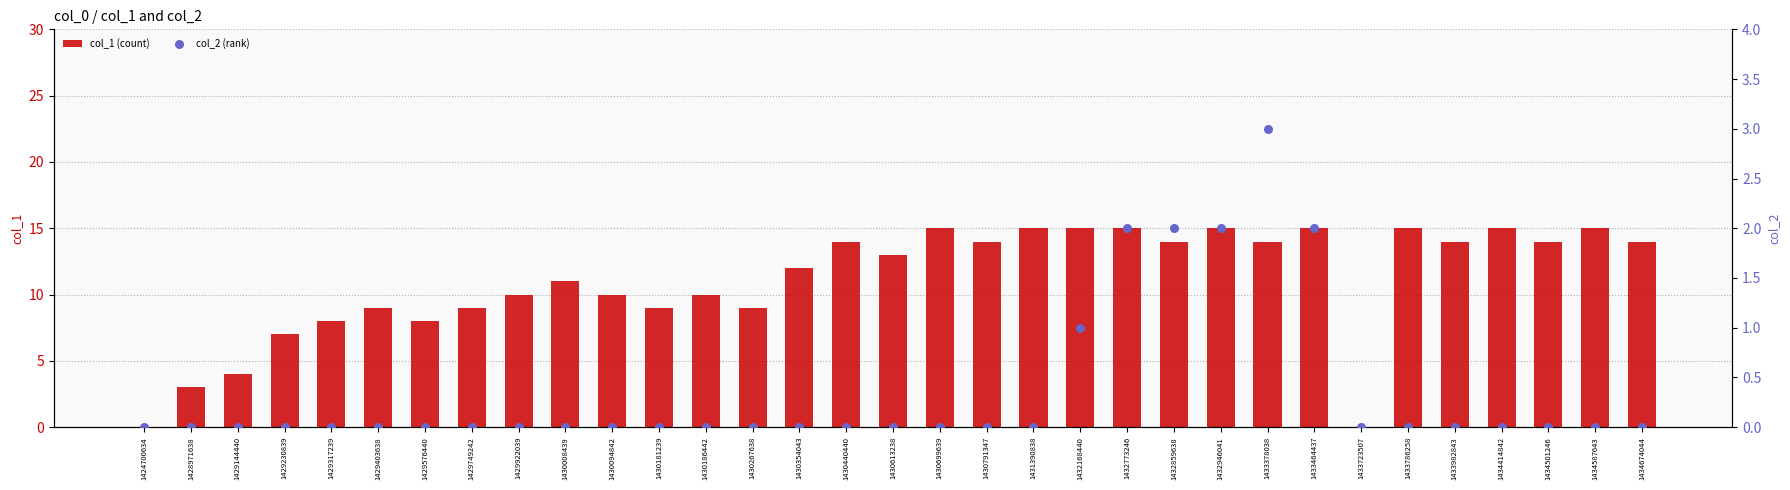

At which category is the sum across all series the highest?

1432773246